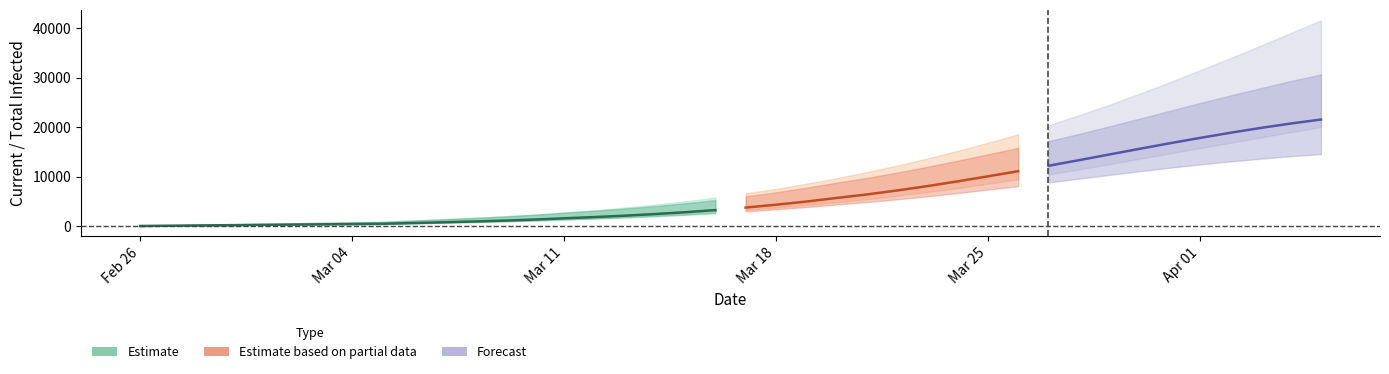

Does the chart display data point markers on the line(s)?

No